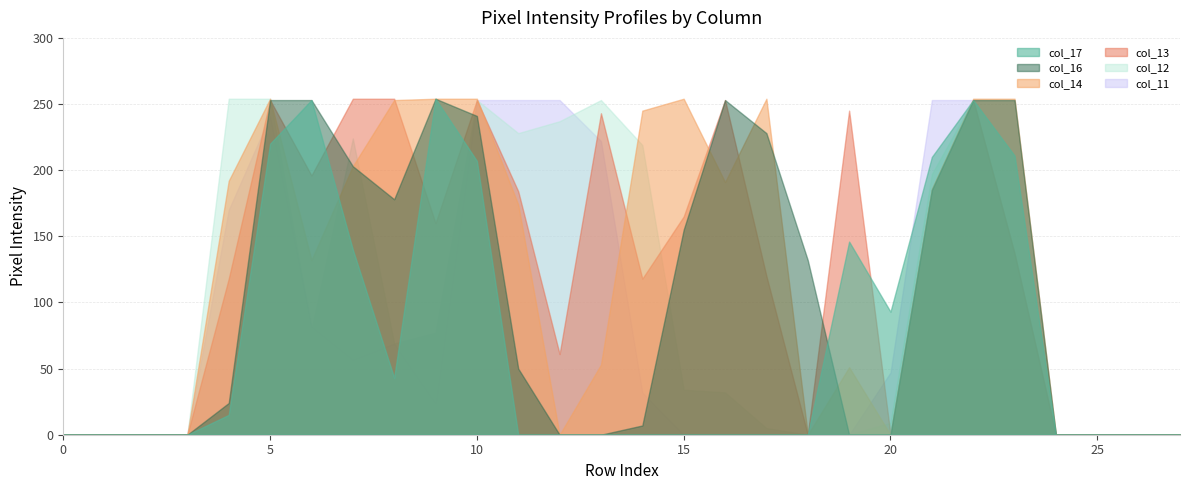

Which series ends up on top after the final intersection of col_11 and col_12?

col_12